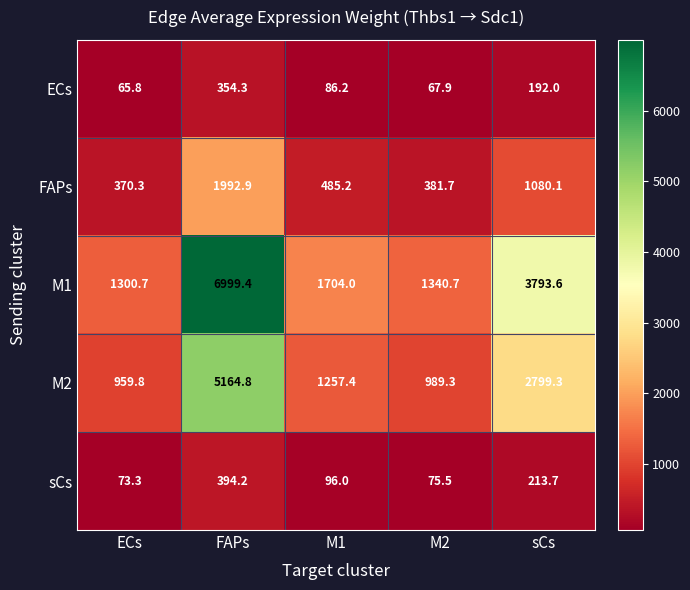

Count the number of data series in this chart.

5